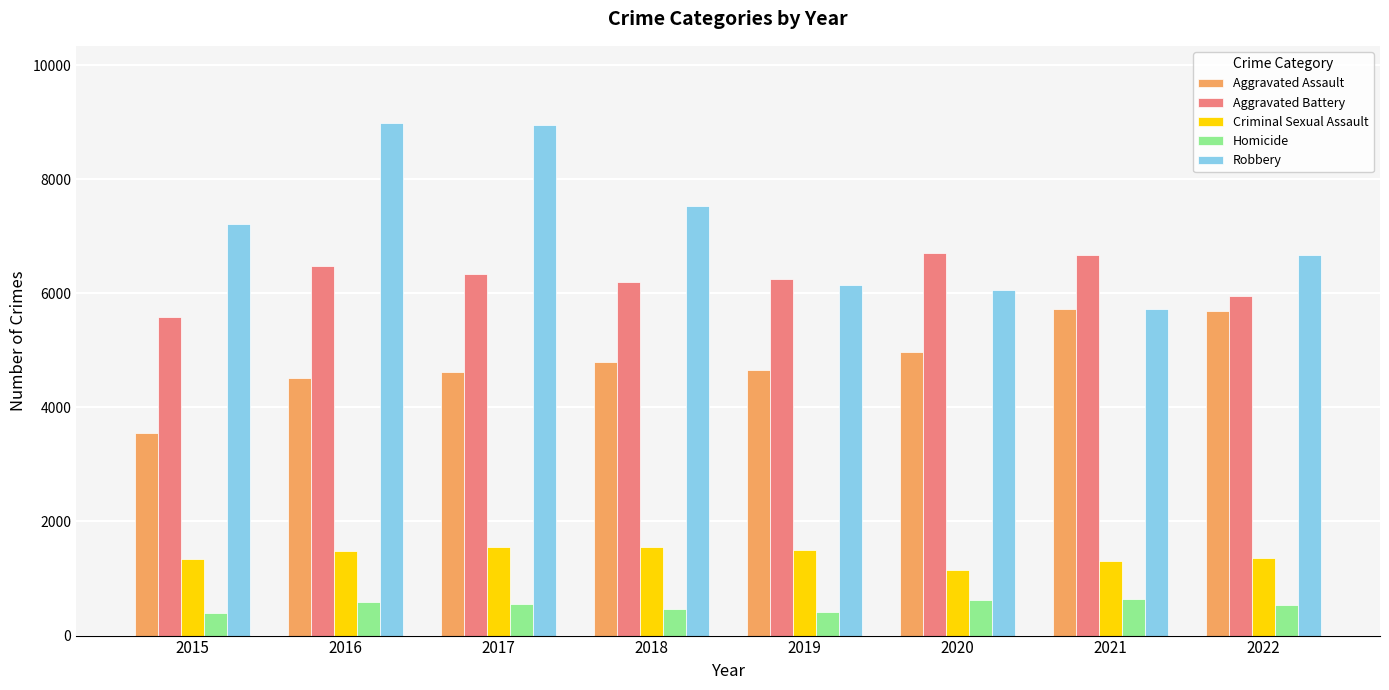

What is the difference between the Robbery values at 2020 and 2021?

340